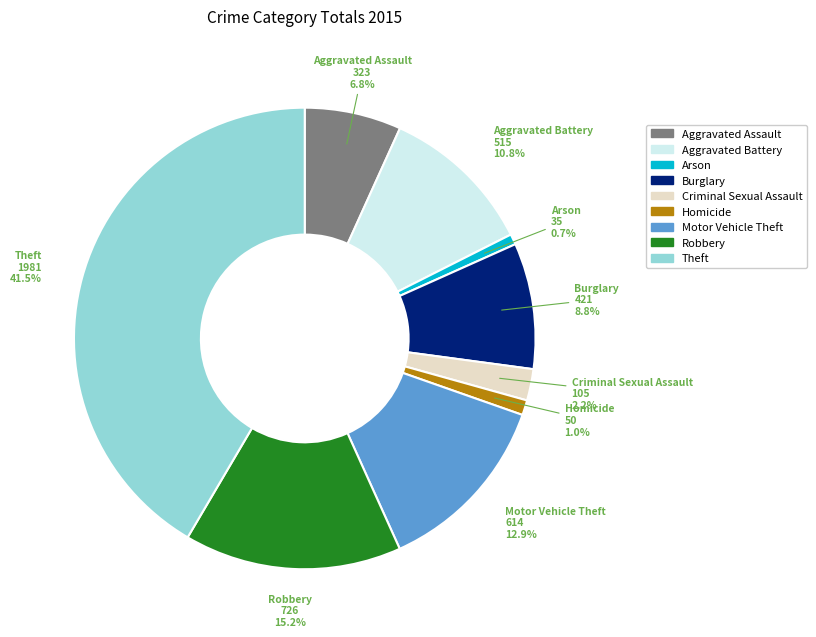

To the nearest percent, what is the difference between the Aggravated Battery and Criminal Sexual Assault slice percentages?

9%